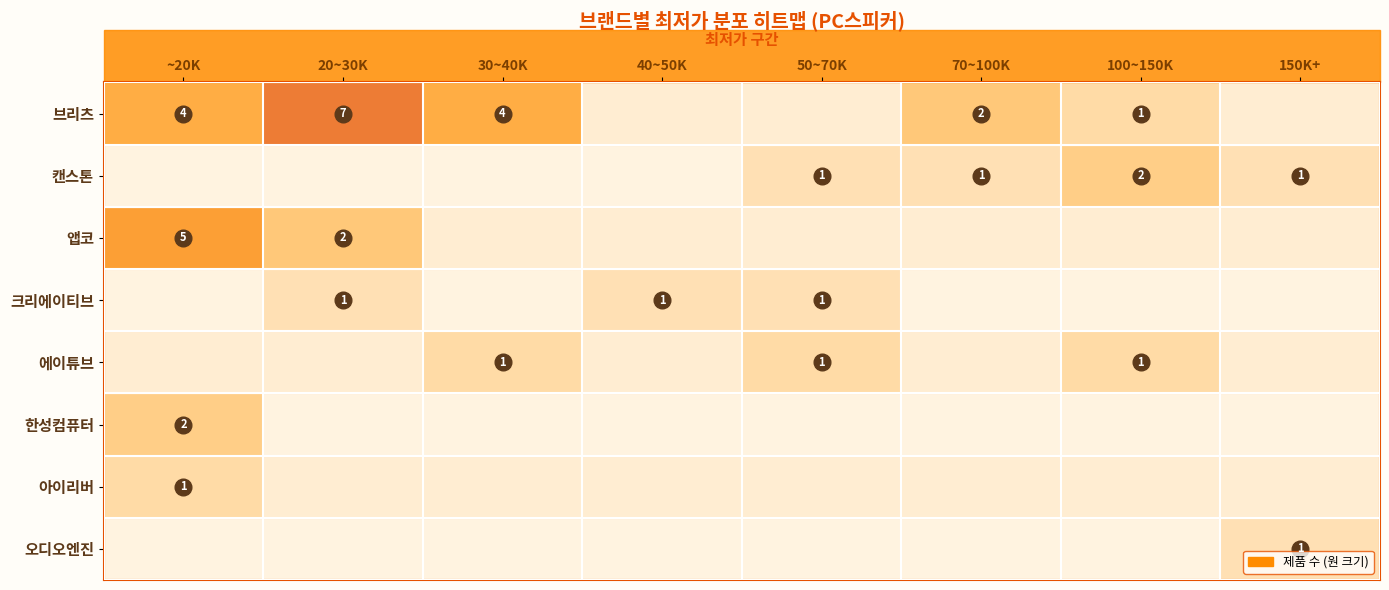

How many categories are shown in the chart?

8